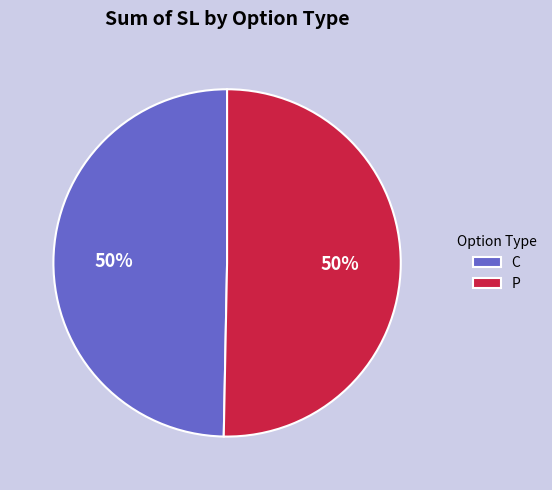

To the nearest percent, what percentage of the pie is C?

50%